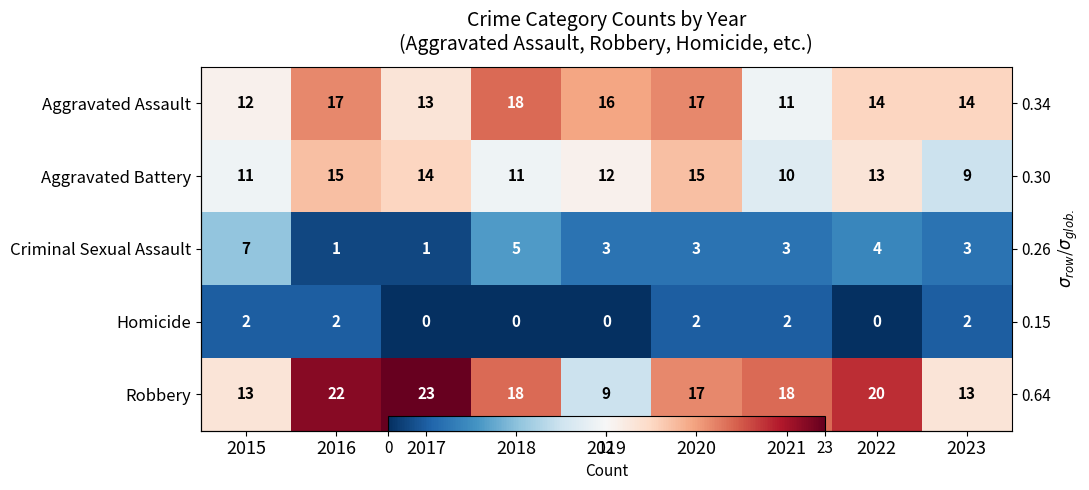

What is the sum of the Homicide values at 2023 and 2016?

4